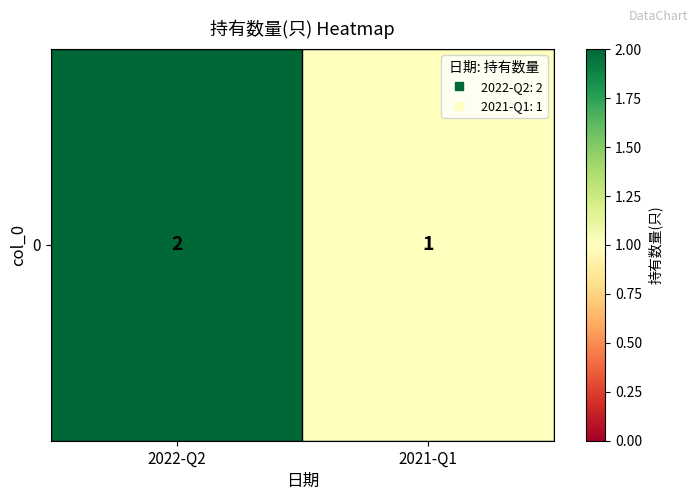

Count the number of data series in this chart.

1